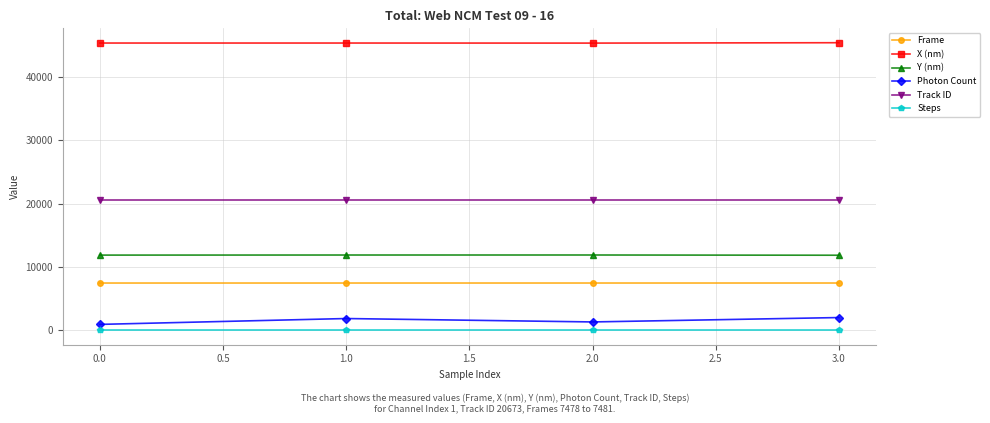

At 3.0, list the series in order from largest to smallest.

X (nm), Track ID, Y (nm), Frame, Photon Count, Steps